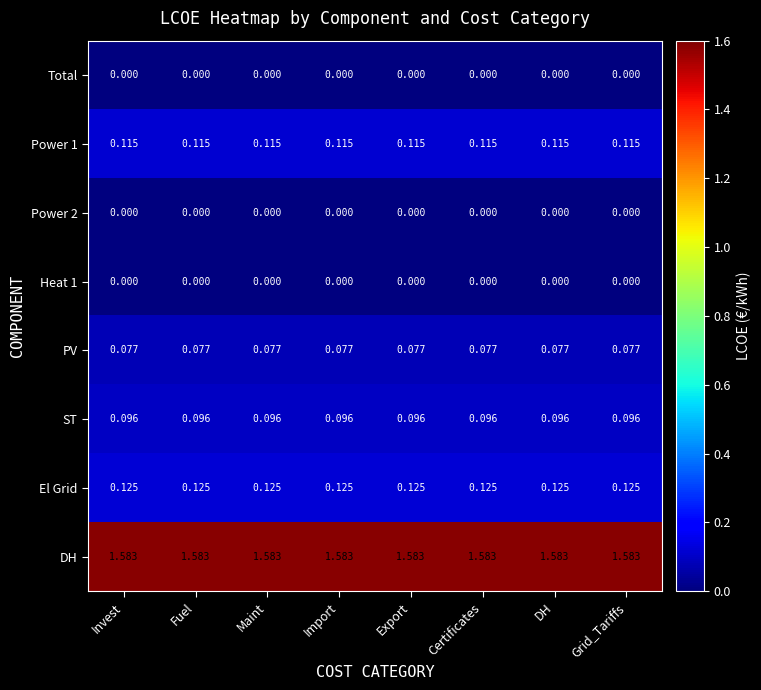

Which series has the largest total across all categories?

DH